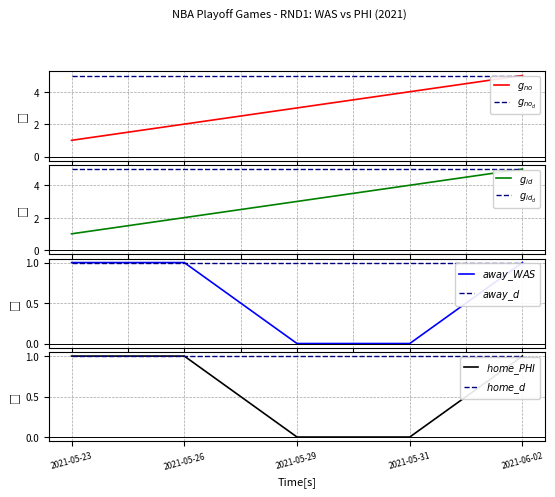

At how many categories does at least one series exceed 2?

3